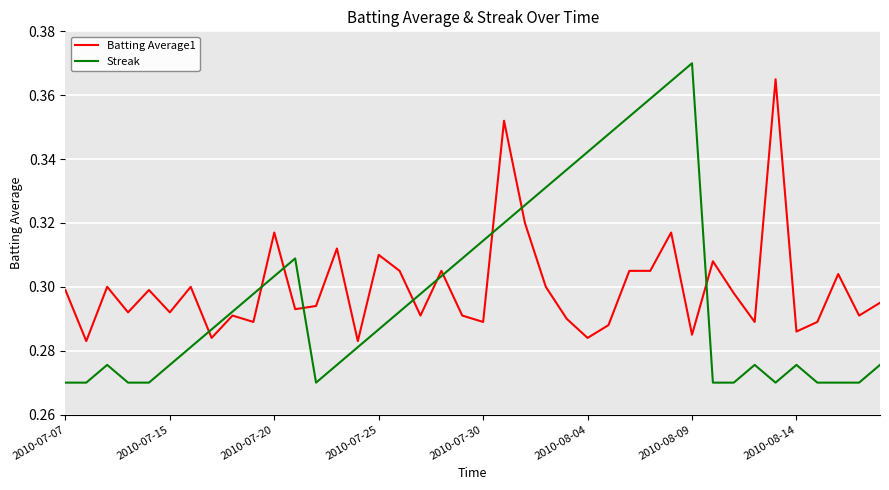

Which series has the largest range (max minus min)?

Streak